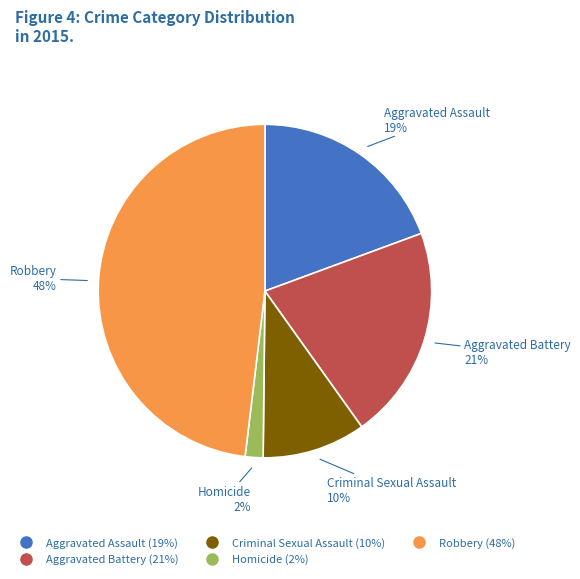

What is the largest slice in the pie chart?

Robbery